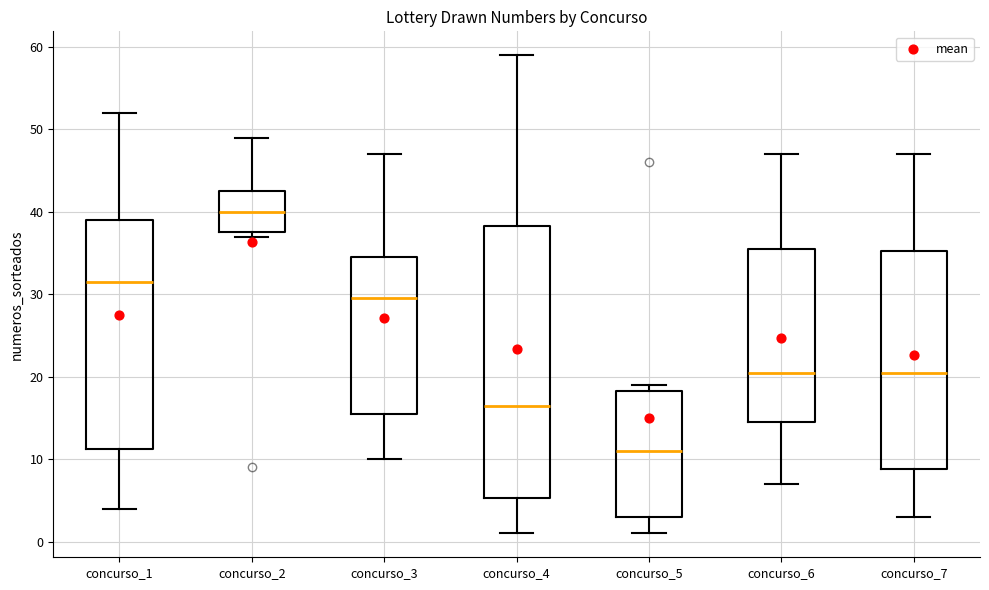

Comparing the boxes themselves (not the whiskers), which one is the tallest?

concurso_4